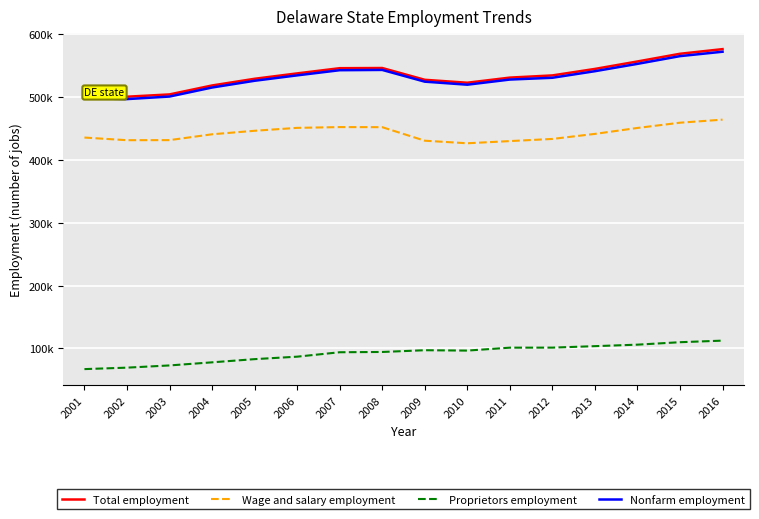

Does the chart display data point markers on the line(s)?

No